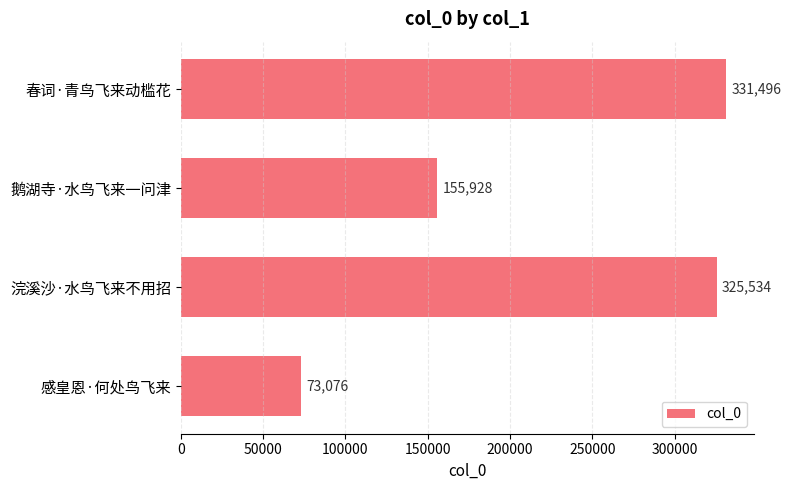

What is the sum of all values?

886034